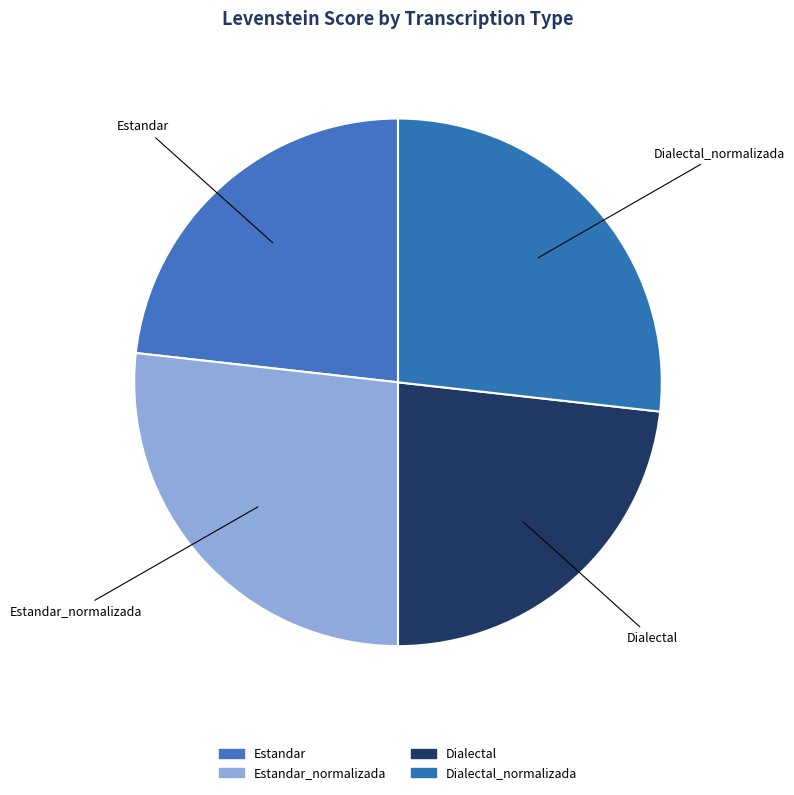

Is there a majority slice in this chart?

No